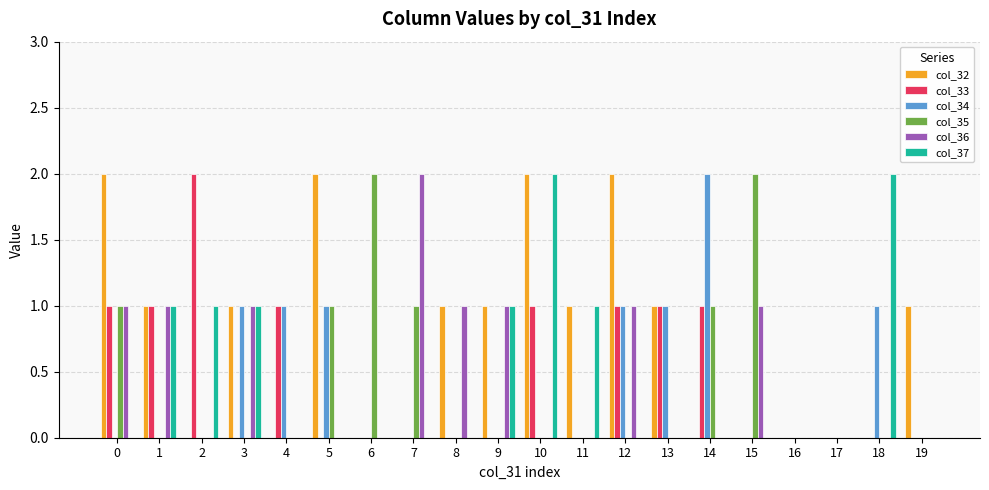

Which series changed the most between 2 and 11?

col_33